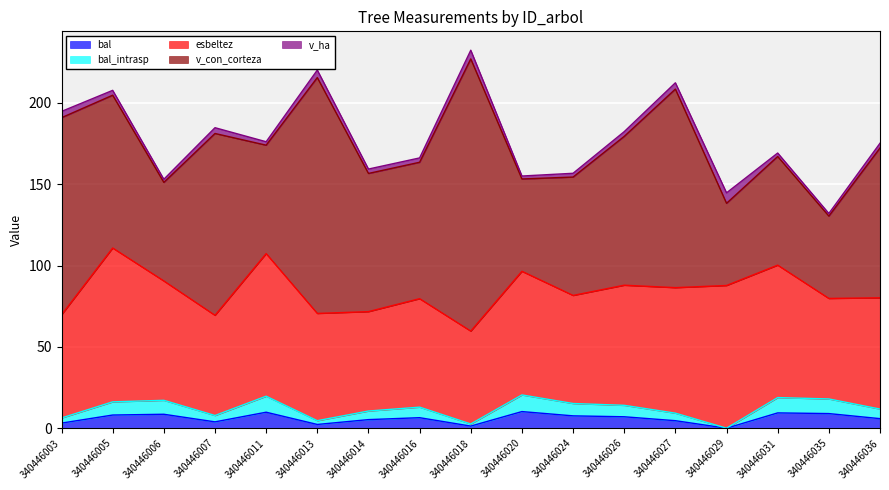

How many lines are shown in the chart?

5